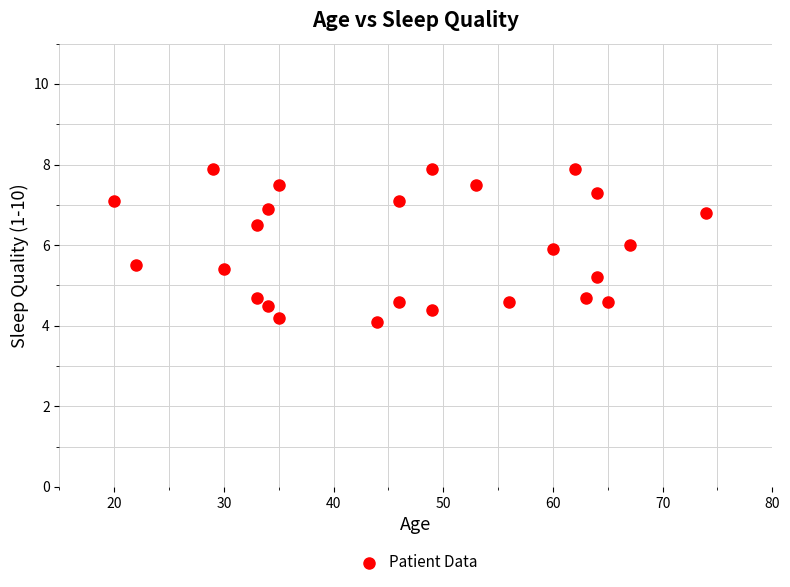

What is the range of X values (max minus min)?

54.0